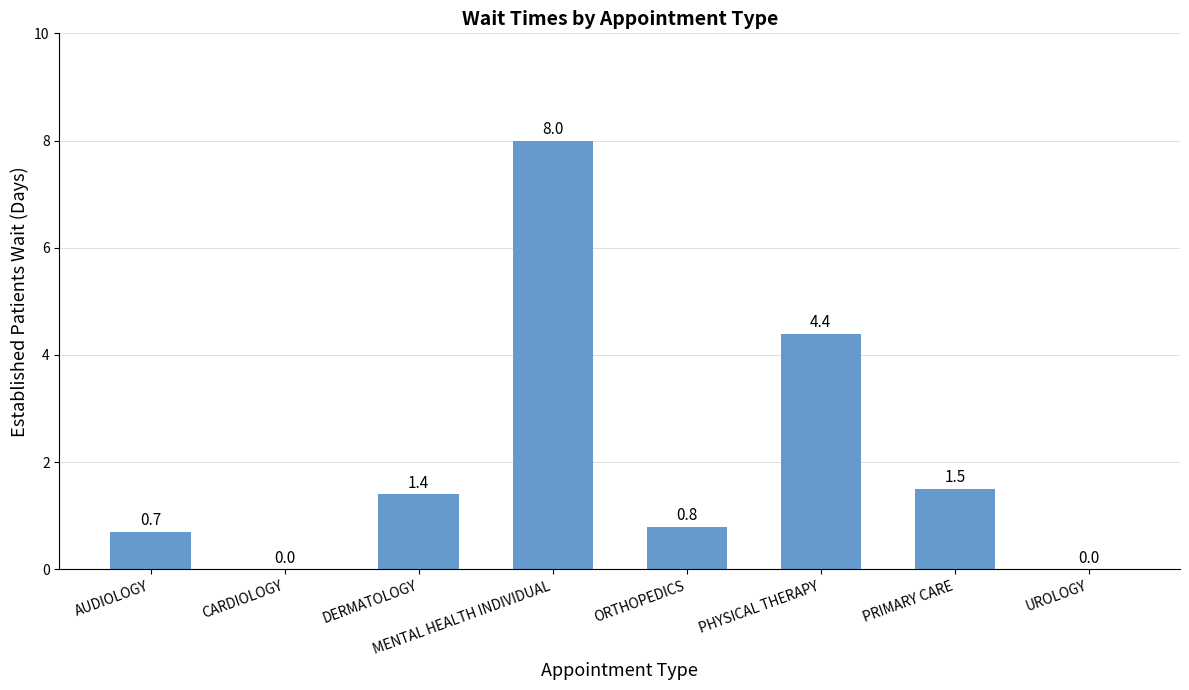

The value at PHYSICAL THERAPY is 2.4. True or false?

False